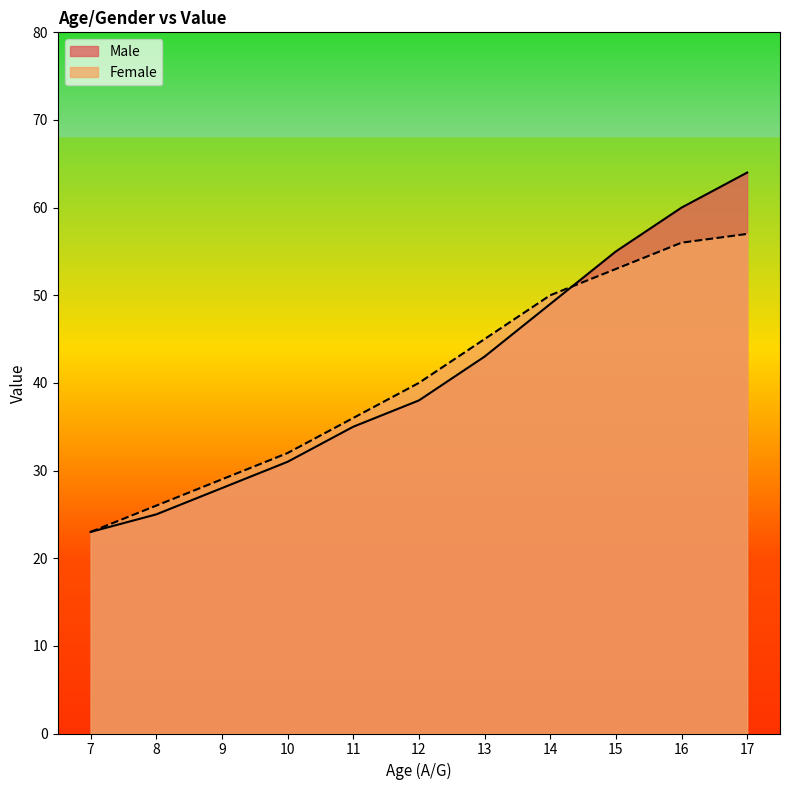

What are all the series names shown in the legend?

Male, Female